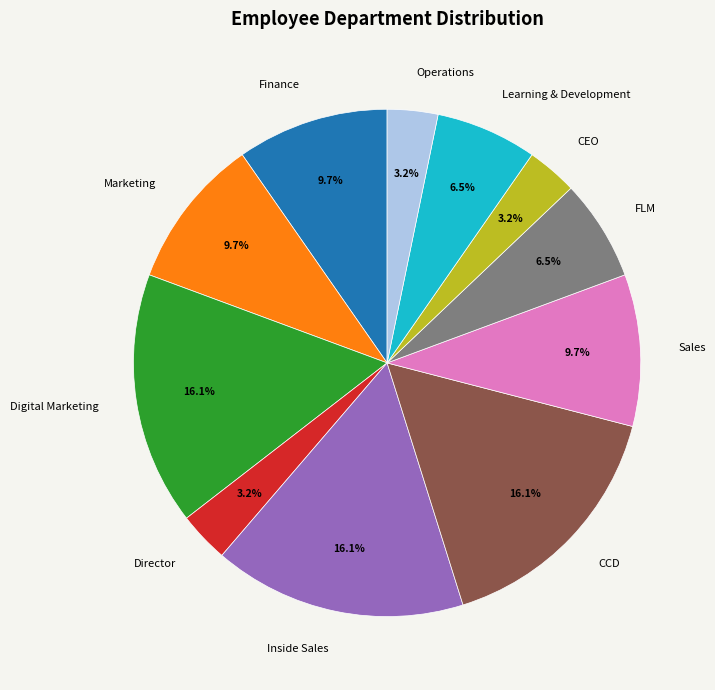

Combined, do Inside Sales and Marketing account for over 50%?

No